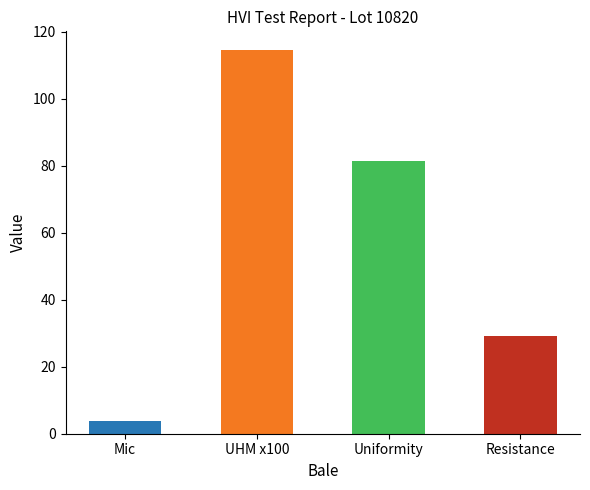

Reading left to right, transcribe all the data shown in this chart.

3.9	114.3	81.3	29.1